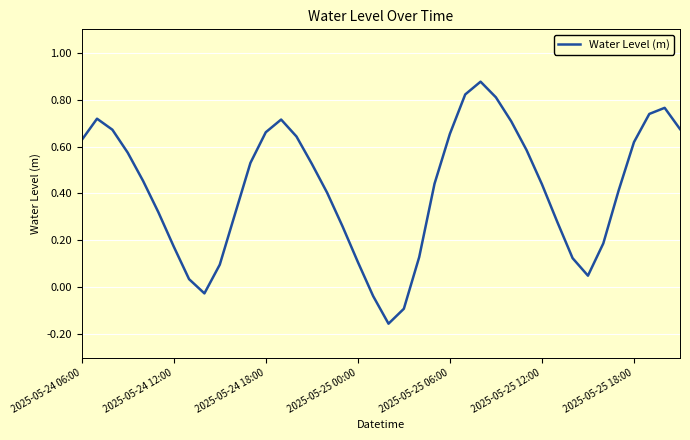

What is the difference between the maximum and minimum values?

1.0